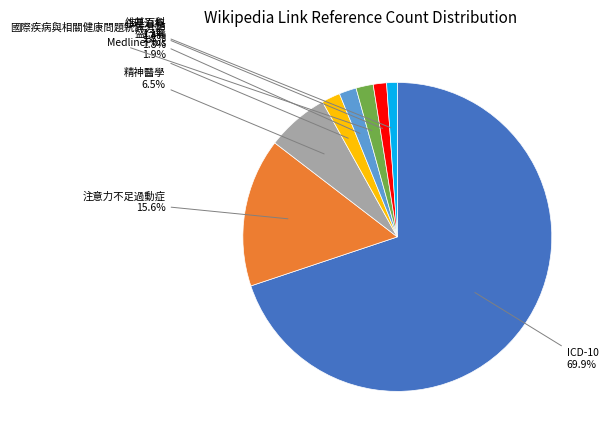

Count the number of slices in the pie.

8